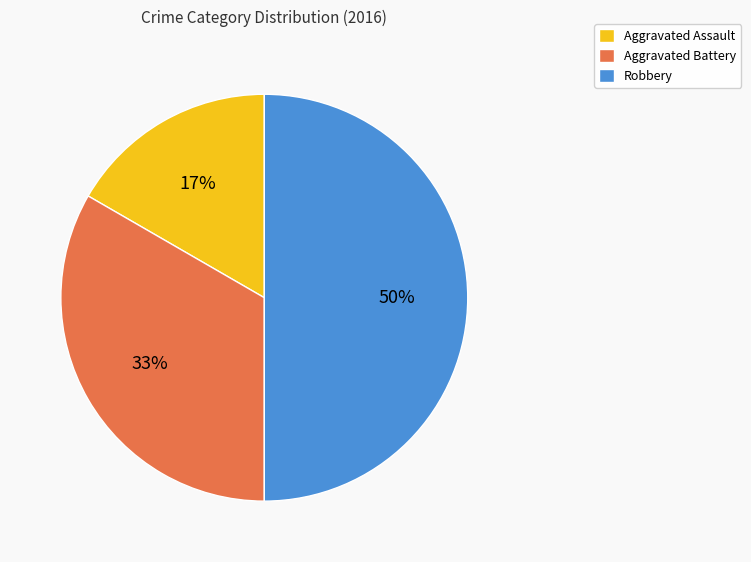

To the nearest percent, what percentage of the pie is Aggravated Battery?

33%